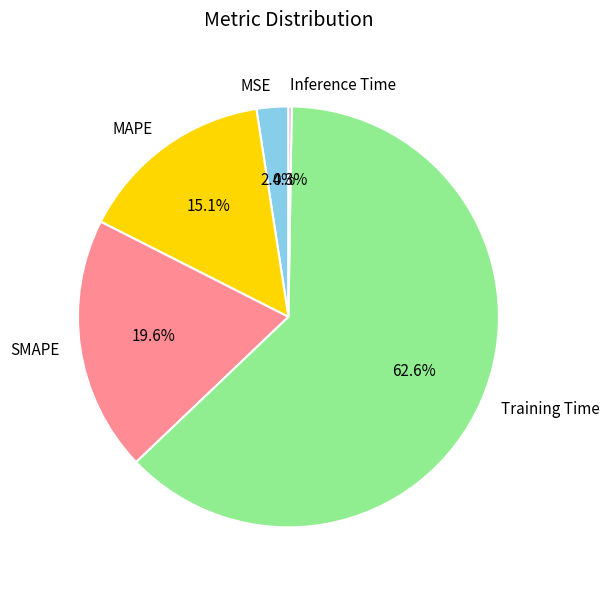

What percentage do Training Time and MAPE together represent?

77.7%